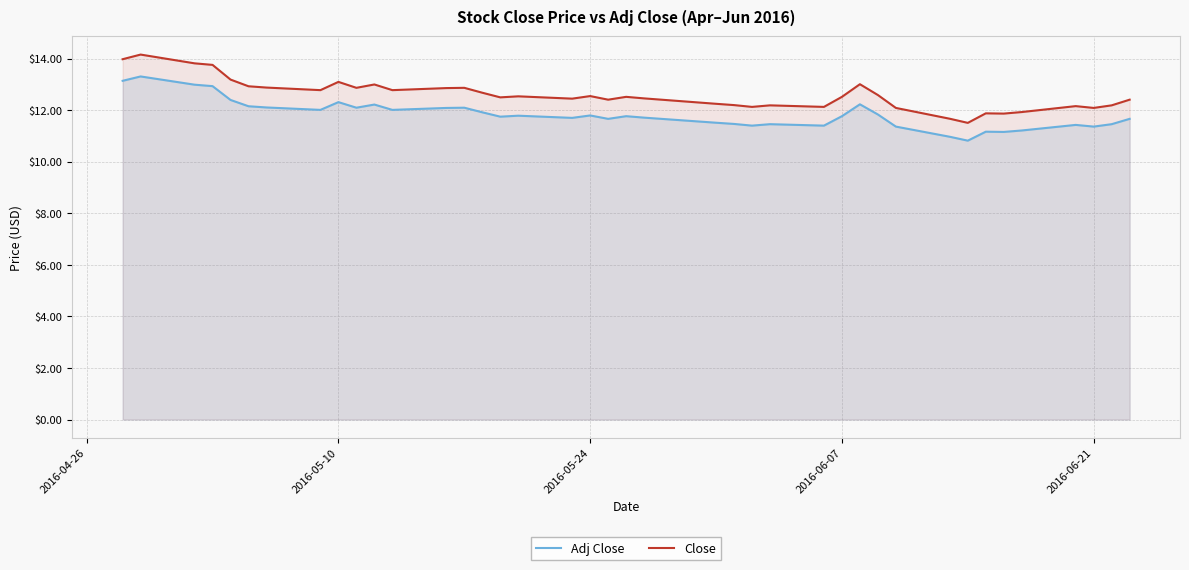

True or false: Adj Close and Close cross at least once.

False